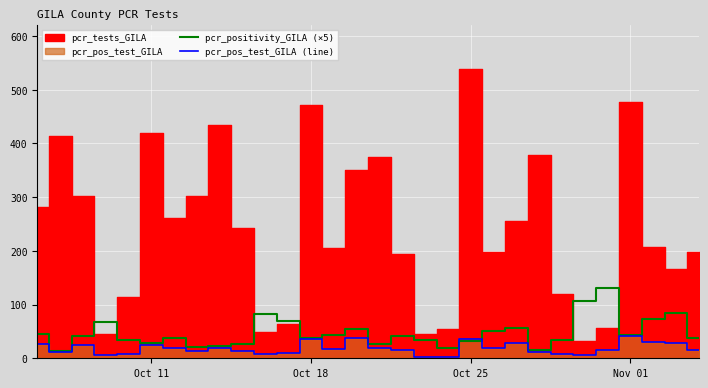

How many categories are shown in the chart?

30